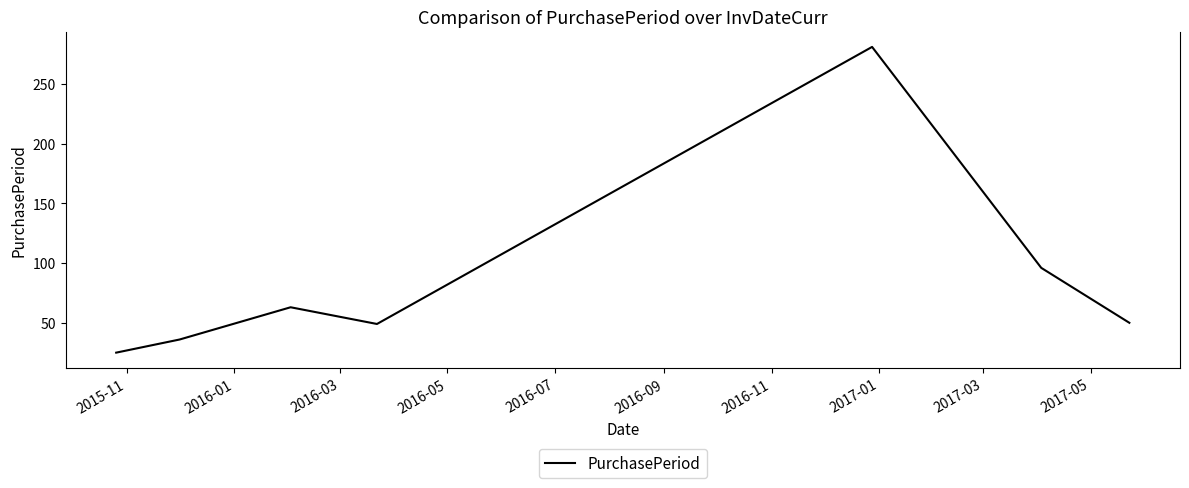

How many series are shown in this chart?

1